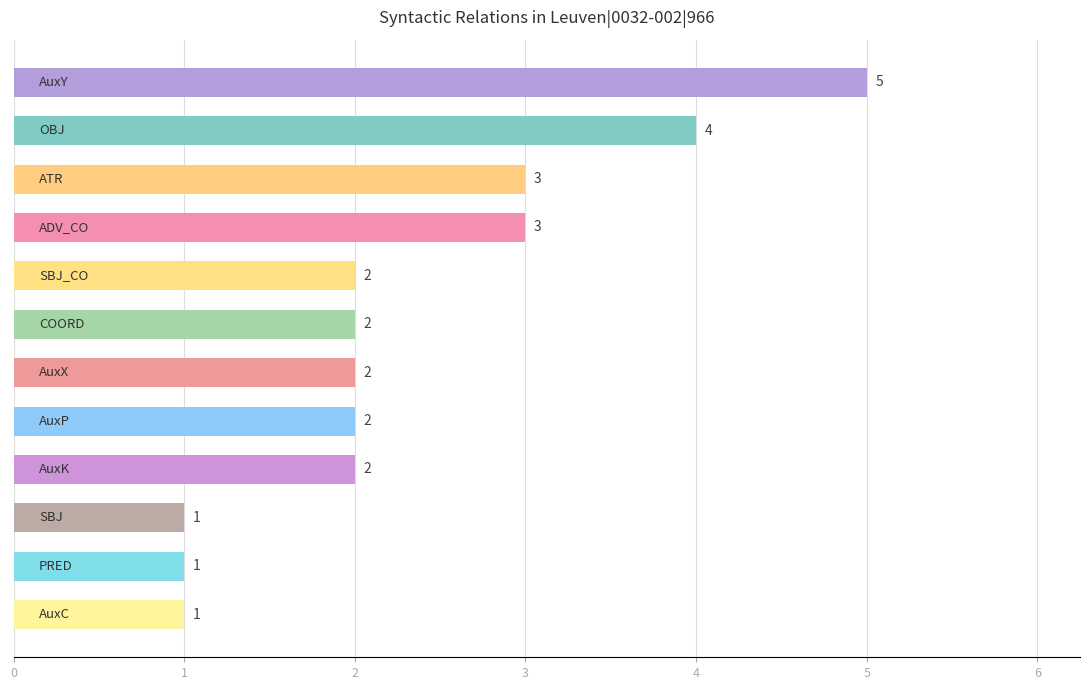

What is the maximum value shown in the chart?

5